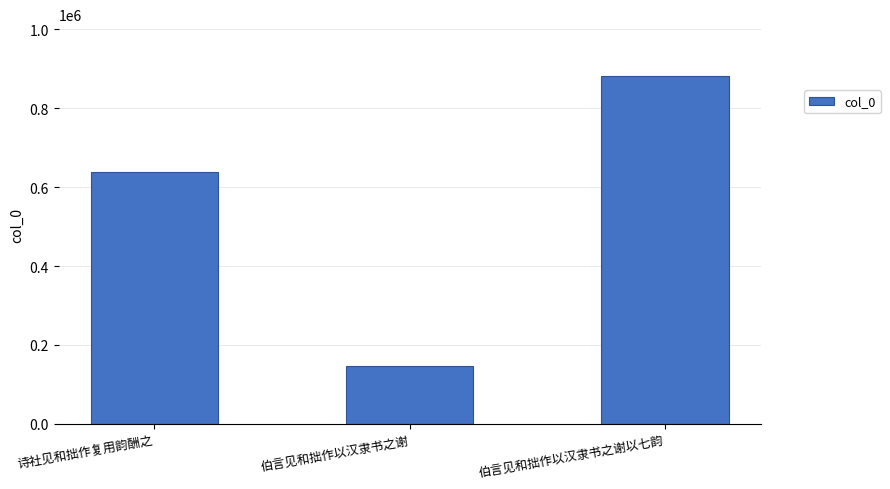

Which category has the lowest value across all series?

伯言见和拙作以汉隶书之谢